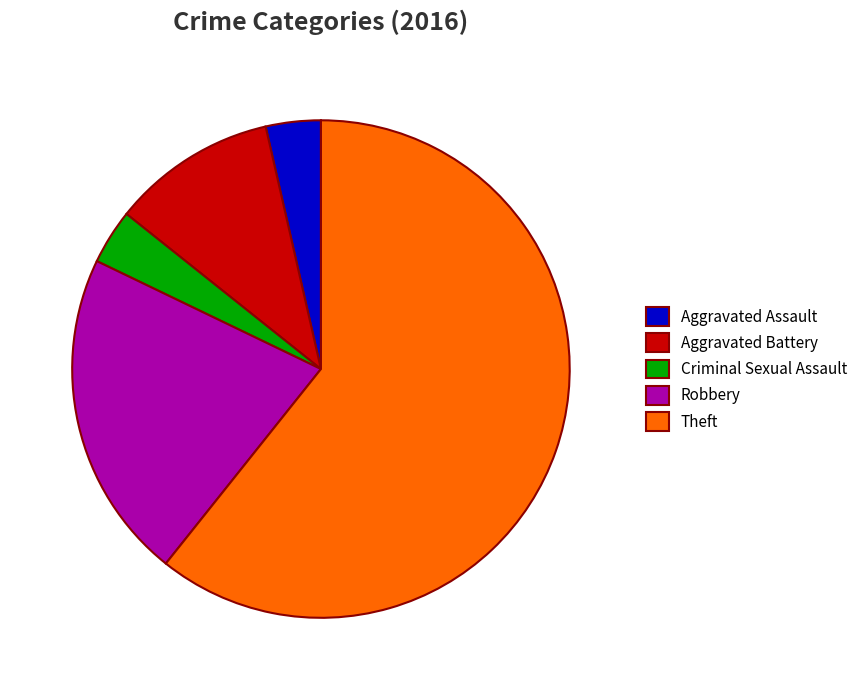

How many slices are in this pie chart?

5